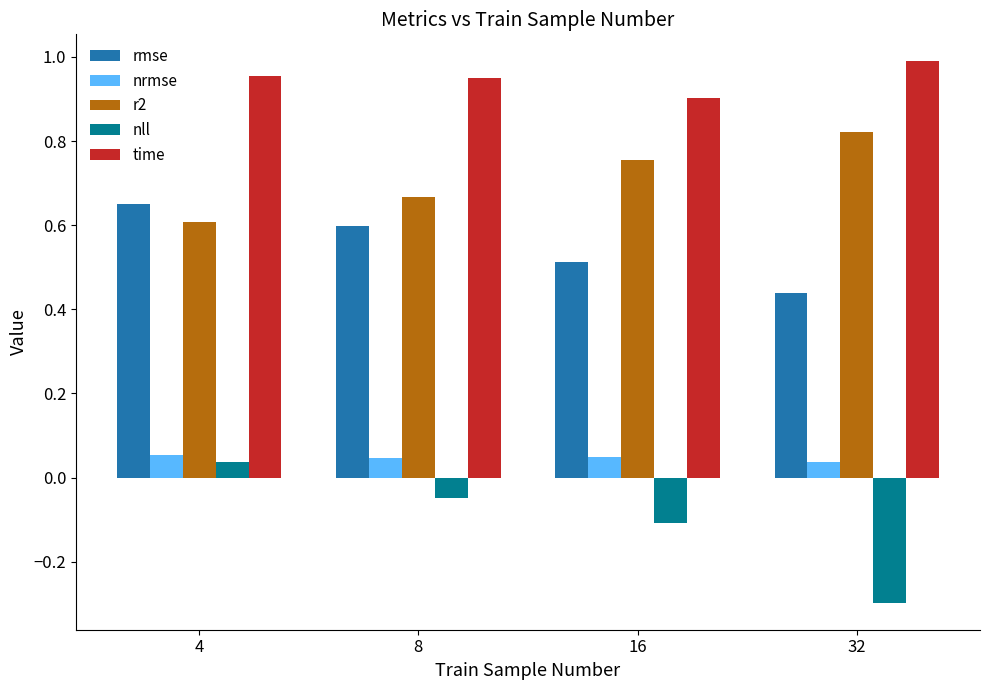

Where does the nll series first go above 0?

4